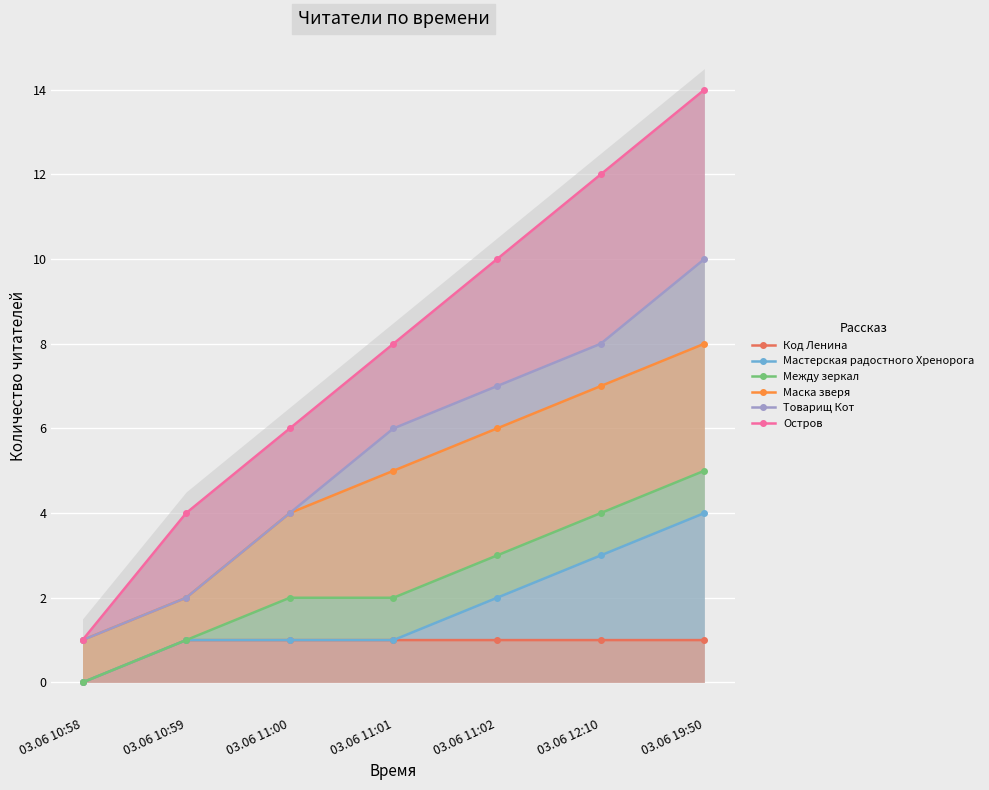

What is the label of the 6th point from the left?

03.06 12:10